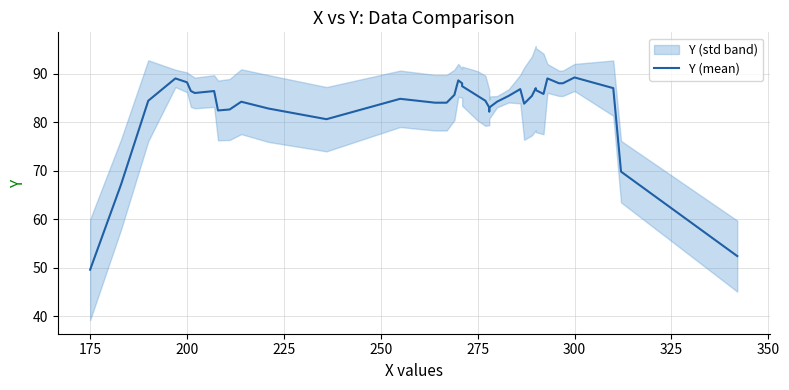

The value at 350 is 129.6. True or false?

False